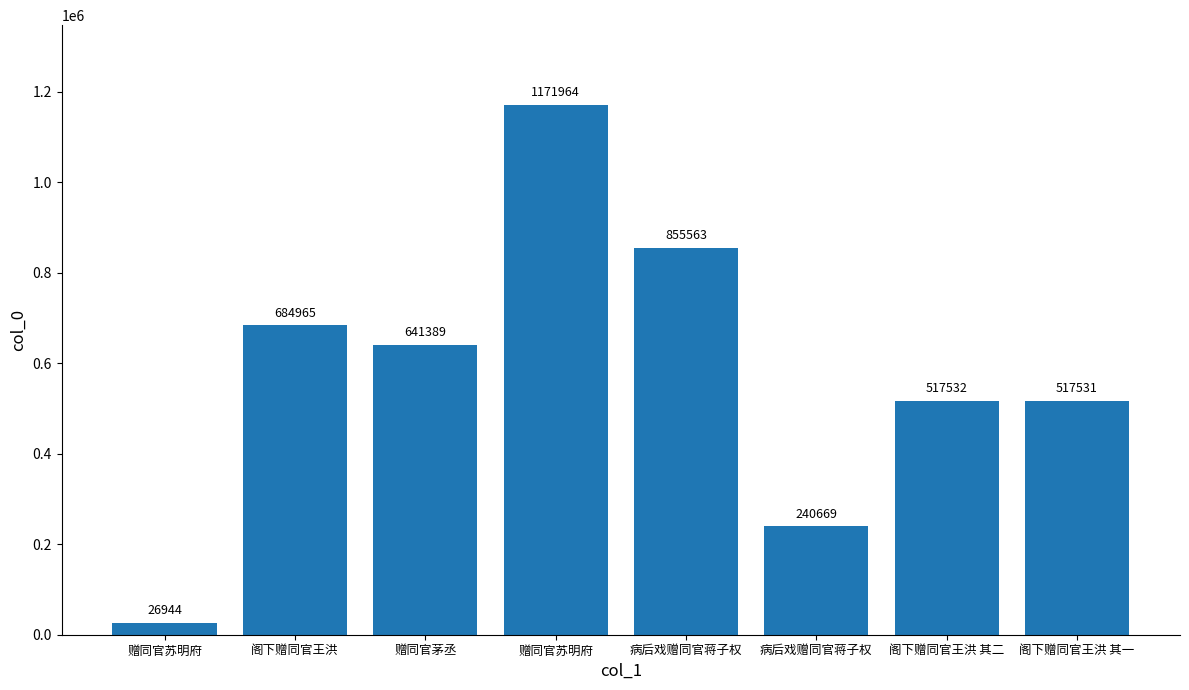

Reading left to right, extract all data points from this chart.

26944	684965	641389	1171964	855563	240669	517532	517531